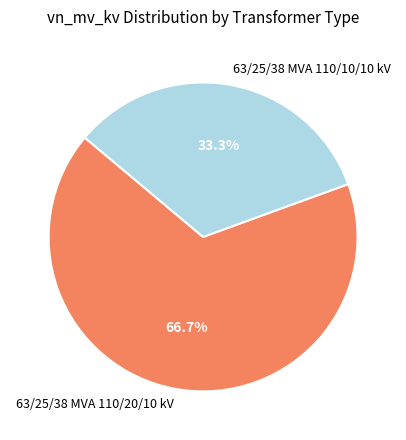

Approximately how many times larger is the value at 63/25/38 MVA 110/10/10 kV compared to 63/25/38 MVA 110/20/10 kV?

0.5